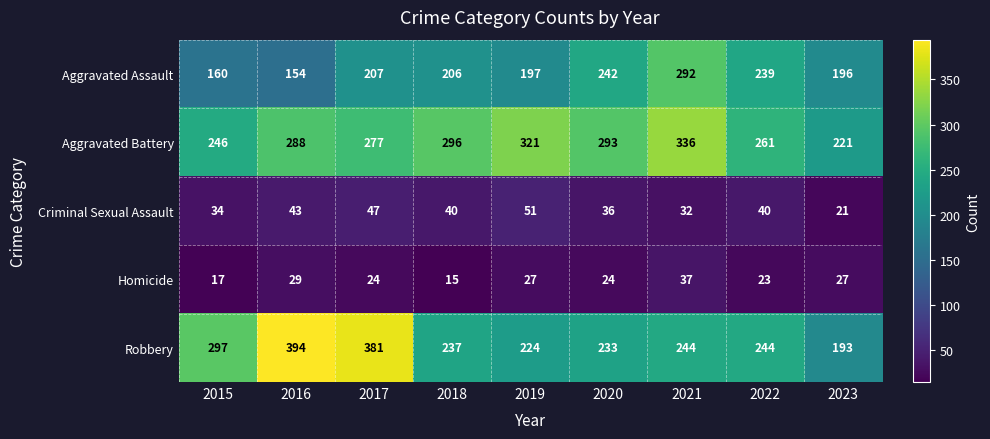

The Aggravated Assault series shows 95 at 2017. True or false?

False